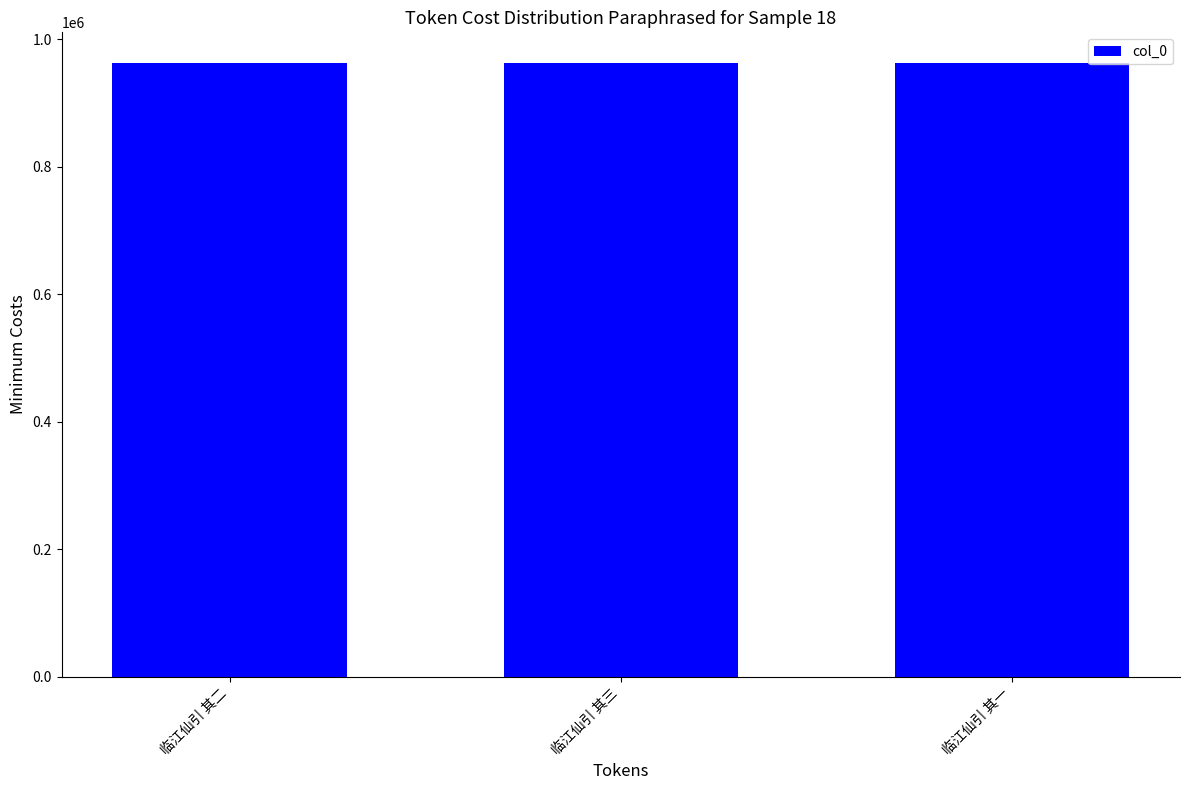

What is the value of the 1st bar from the left?

962891